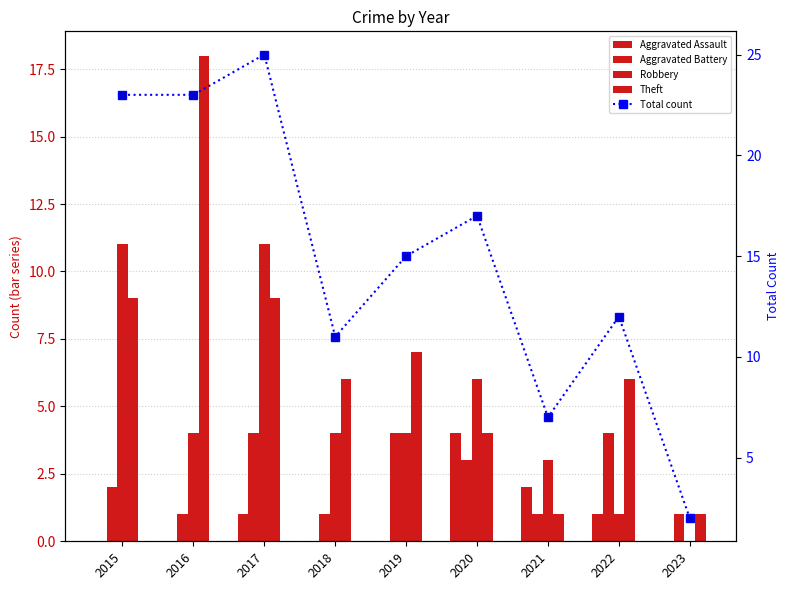

Which has a higher value, 2021 or 2015?

2021